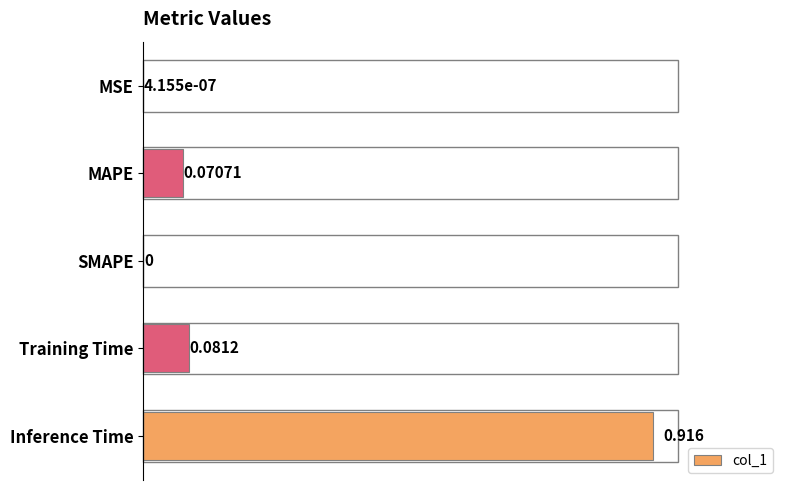

What is the average value?

0.2